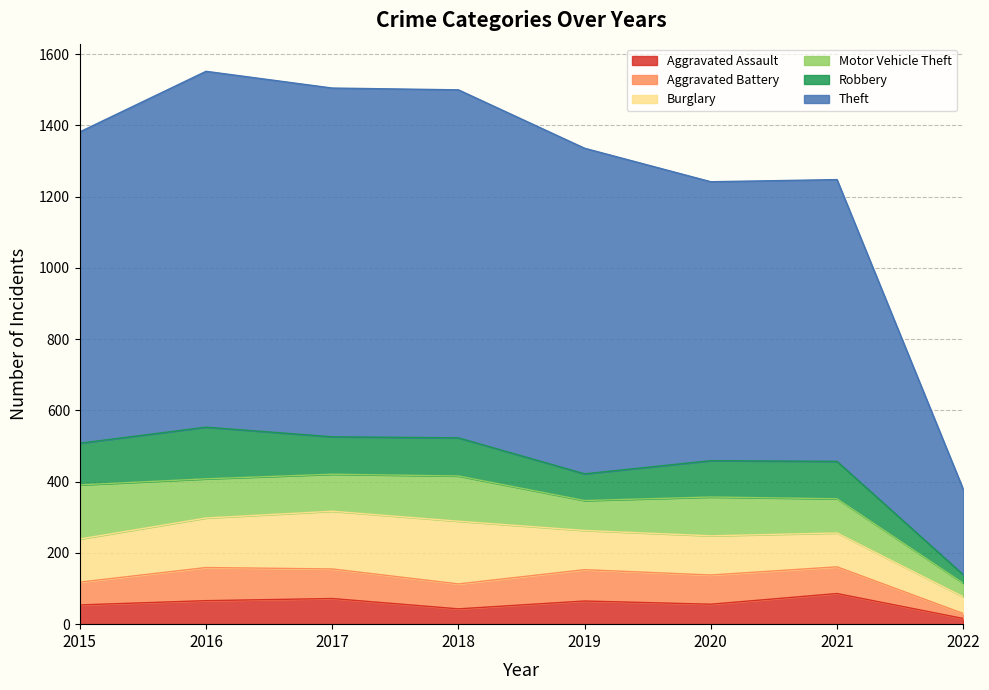

Reading left to right, what are all the values shown in this chart?

Aggravated Assault: 2015=54	2016=66	2017=72	2018=43	2019=65	2020=56	2021=86	2022=16
Aggravated Battery: 2015=64	2016=93	2017=83	2018=70	2019=88	2020=82	2021=75	2022=14
Burglary: 2015=121	2016=139	2017=162	2018=176	2019=110	2020=110	2021=95	2022=47
Motor Vehicle Theft: 2015=152	2016=110	2017=104	2018=127	2019=84	2020=109	2021=96	2022=38
Robbery: 2015=117	2016=145	2017=105	2018=107	2019=75	2020=102	2021=105	2022=24
Theft: 2015=874	2016=999	2017=979	2018=977	2019=914	2020=783	2021=791	2022=240